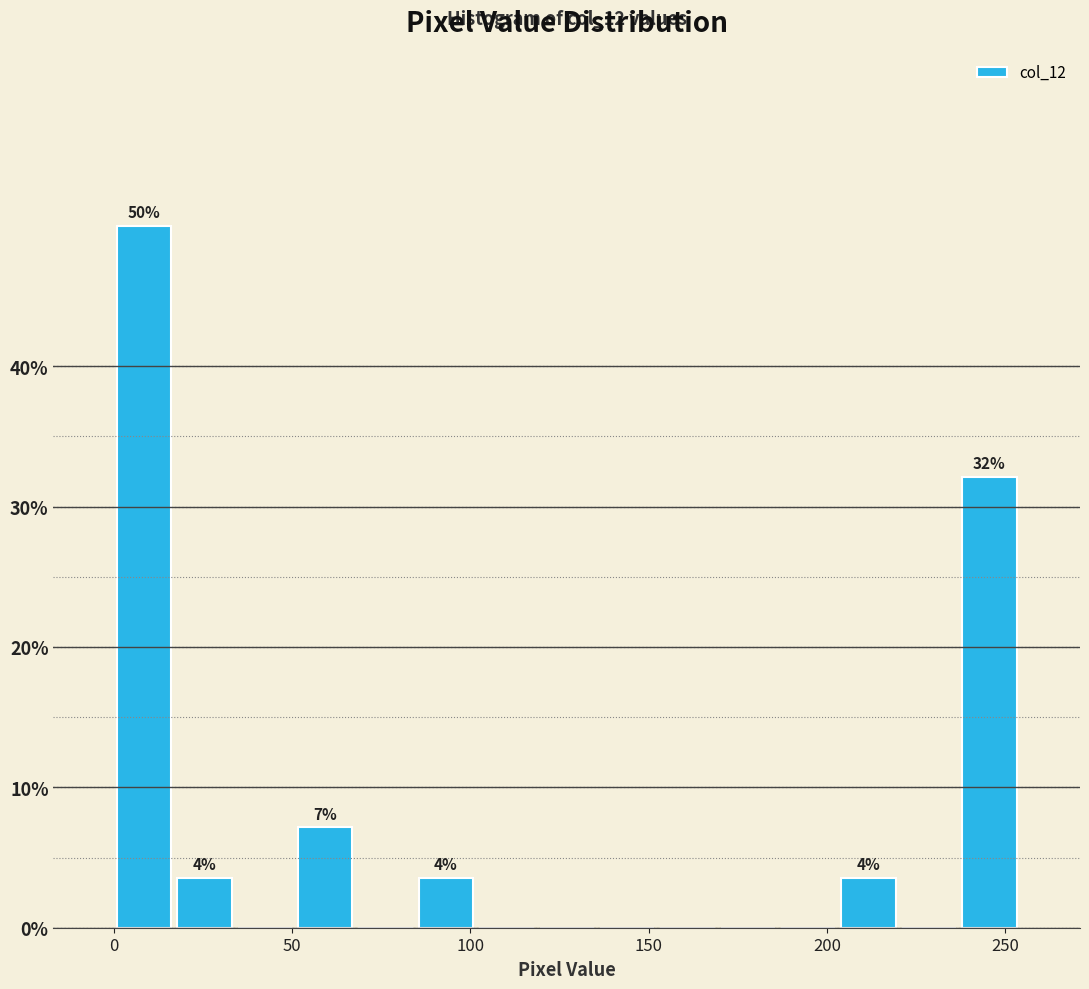

Around what value on the x-axis is the tallest bar? Give the approximate position of its centre, as read against the axis.

10